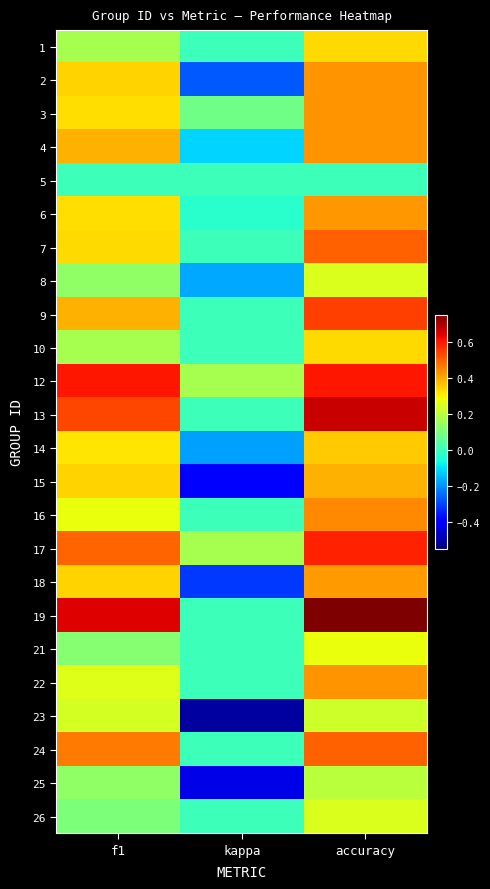

Rank the series by their maximum value, from highest to lowest.

19, 13, 12, 17, 9, 7, 24, 16, 2, 3, 4, 22, 6, 18, 15, 14, 1, 10, 21, 8, 26, 23, 25, 5